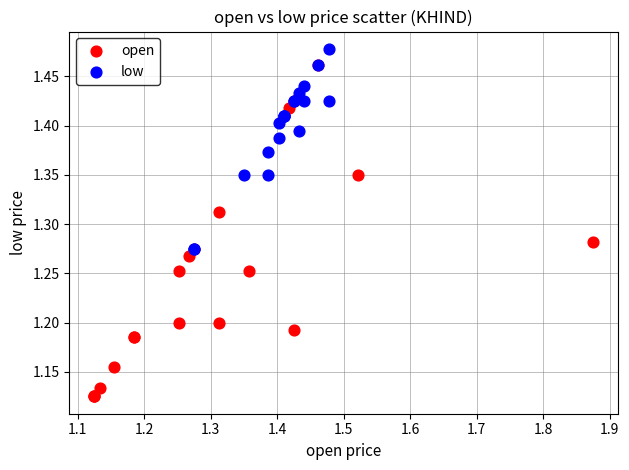

Which series has the widest spread of Y values?

open